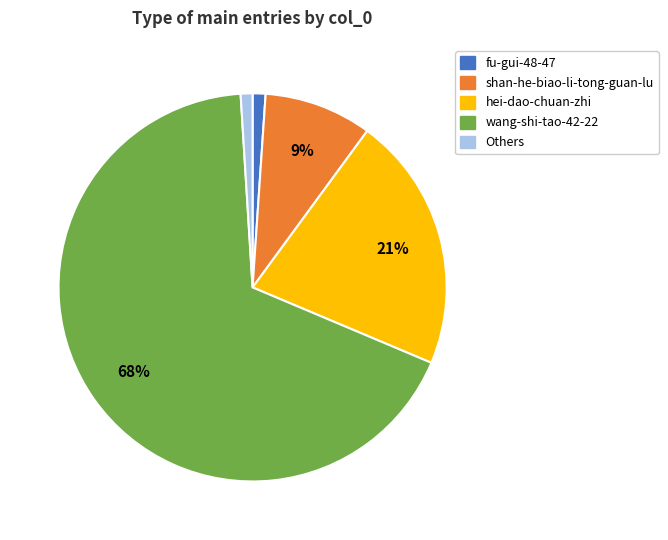

How many segments does this pie chart have?

5